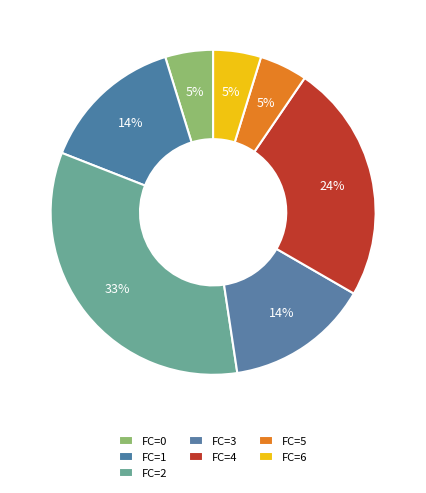

Is FC=0 the majority of the pie?

No